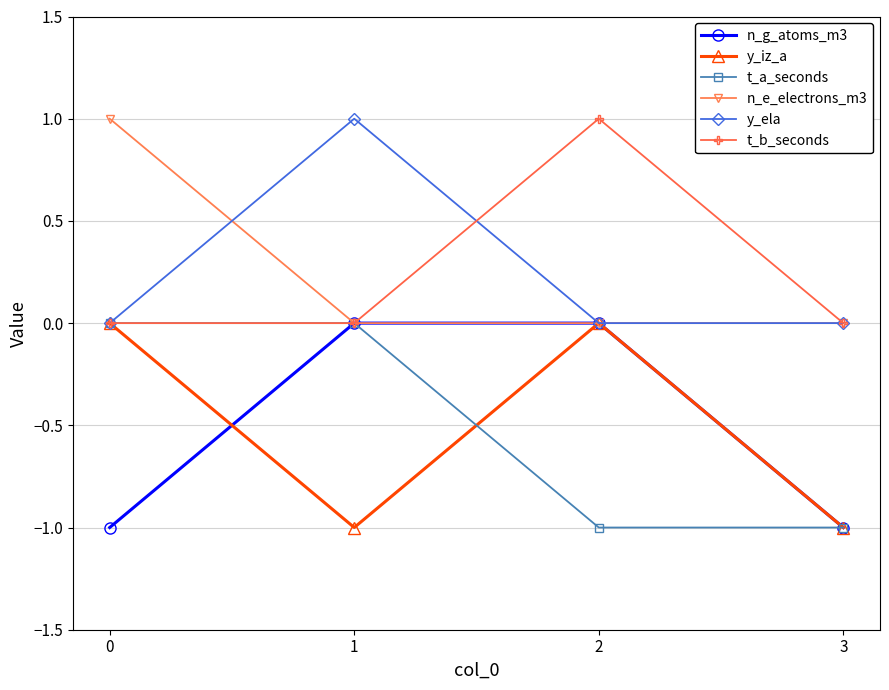

In y_iz_a, how many points are lower than both neighbors (excluding endpoints)?

1